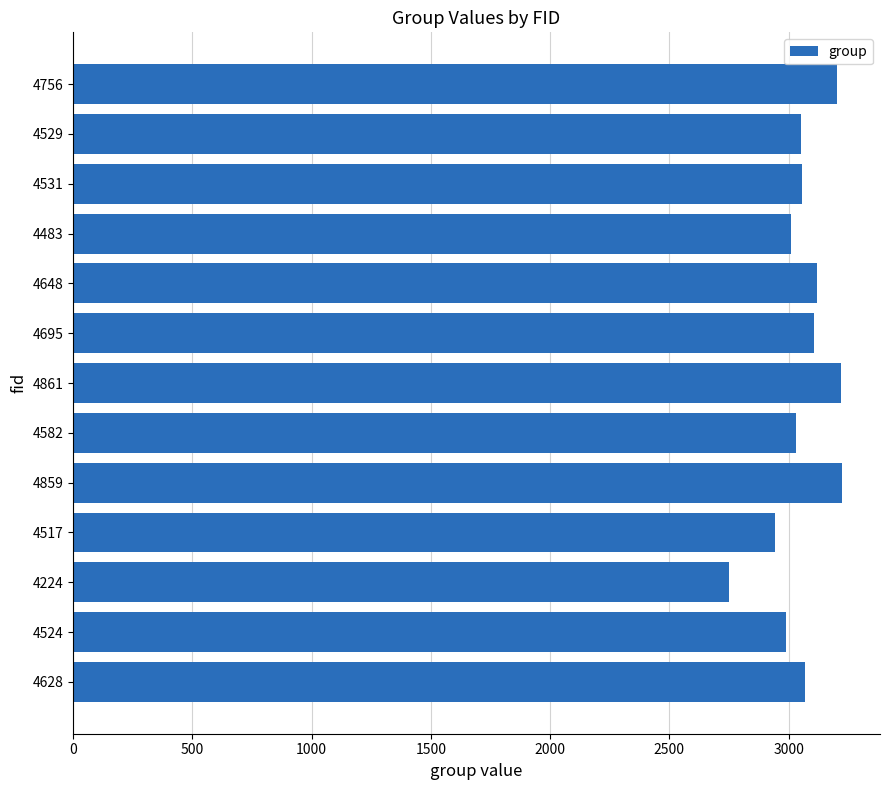

Which label corresponds to the smallest value in the chart?

4224